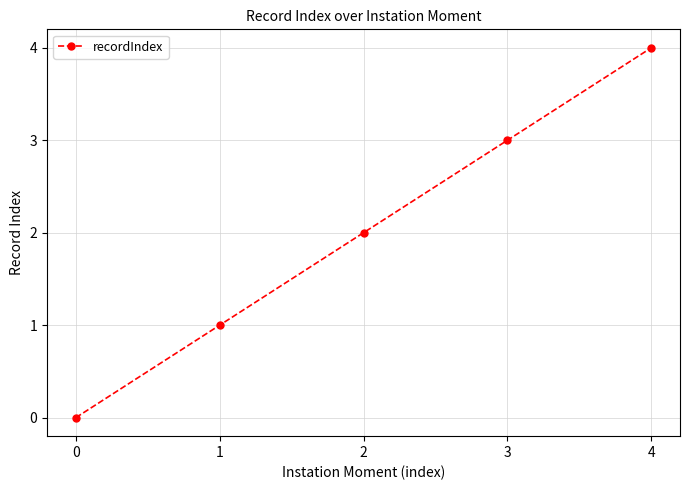

True or false: the data shows 3 at 2.

False